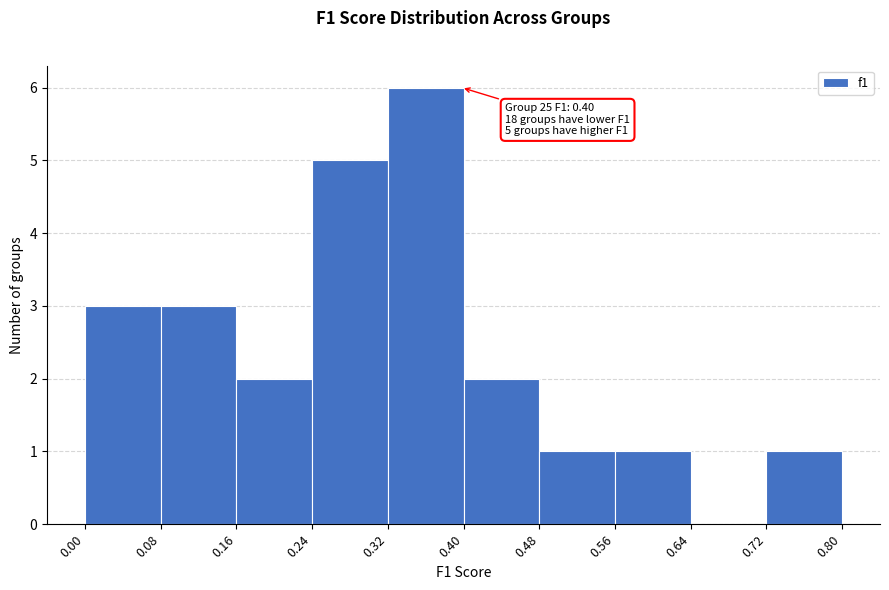

Which range on the x-axis has the tallest bar?

0.32 to 0.40